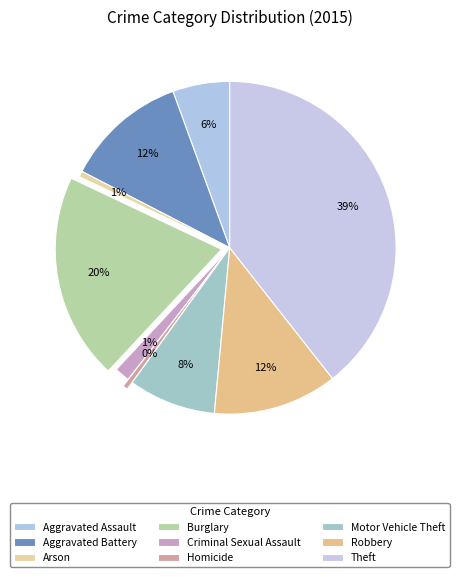

Between Arson and Motor Vehicle Theft, which is larger?

Motor Vehicle Theft